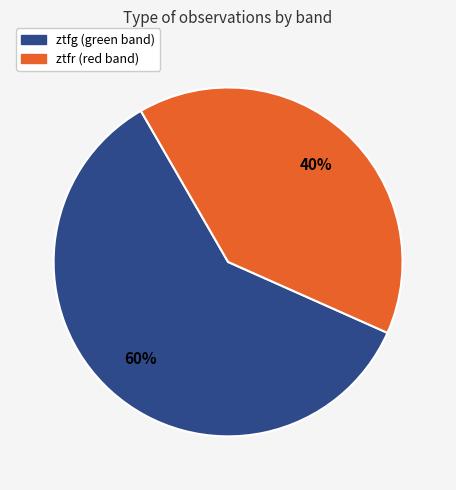

What percentage is the ztfg slice, to the nearest percent?

60%